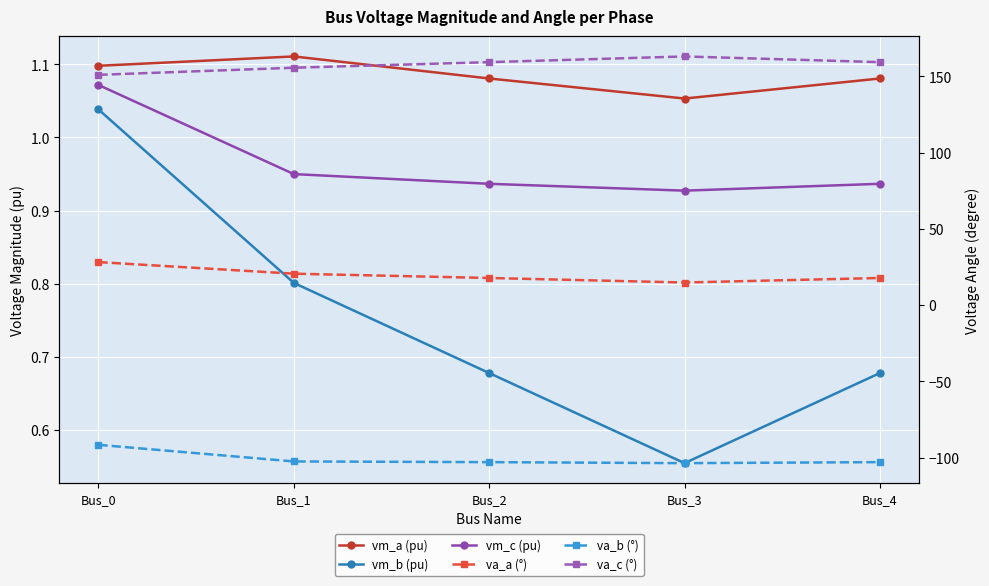

List the labels in order of vm_c (pu) value, largest first.

Bus_0, Bus_1, Bus_4, Bus_2, Bus_3